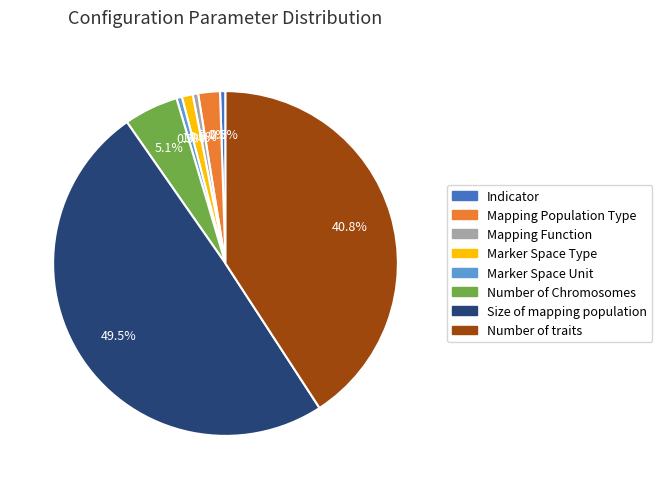

Which slice is the largest?

Size of mapping population